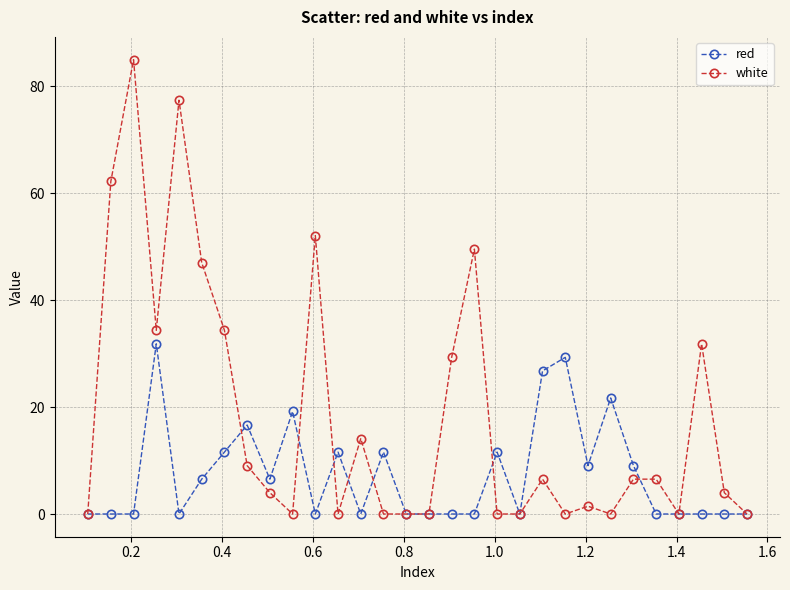

True or false: white has more than 2 interior local peaks.

True